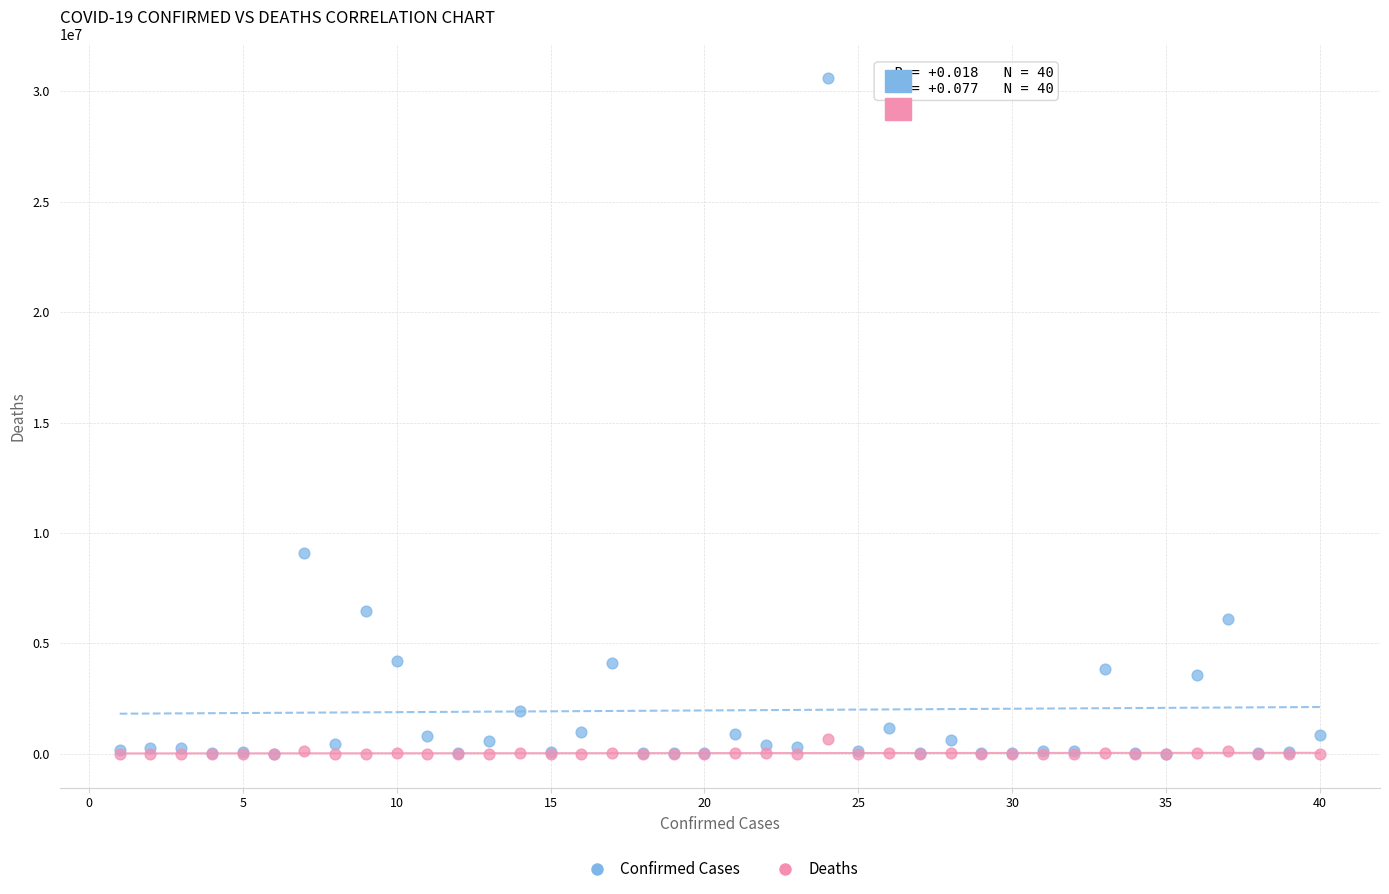

What are all the series names shown in the legend?

Confirmed Cases, Deaths